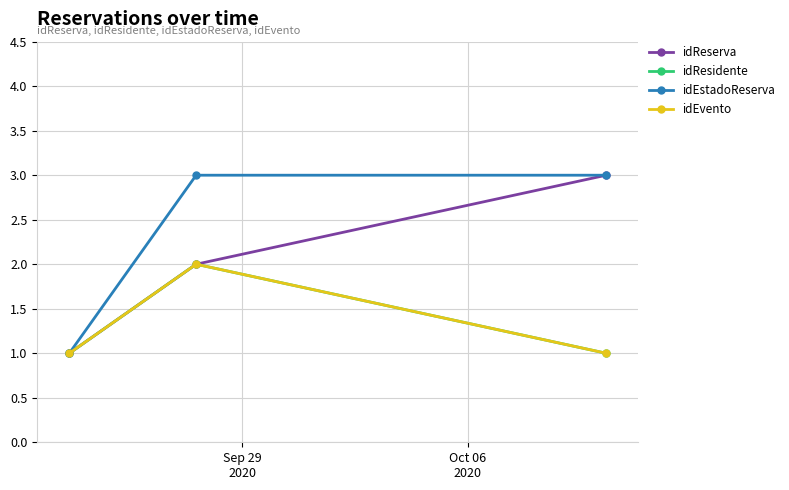

Does the chart have visible grid lines?

Yes